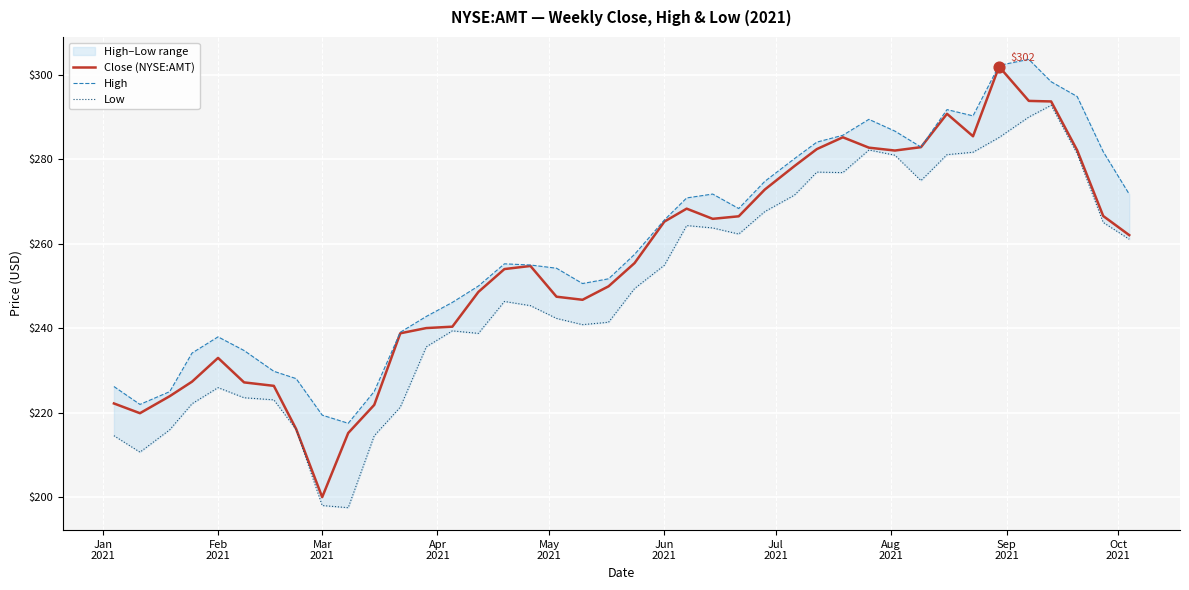

Which series has the largest total across all categories?

High